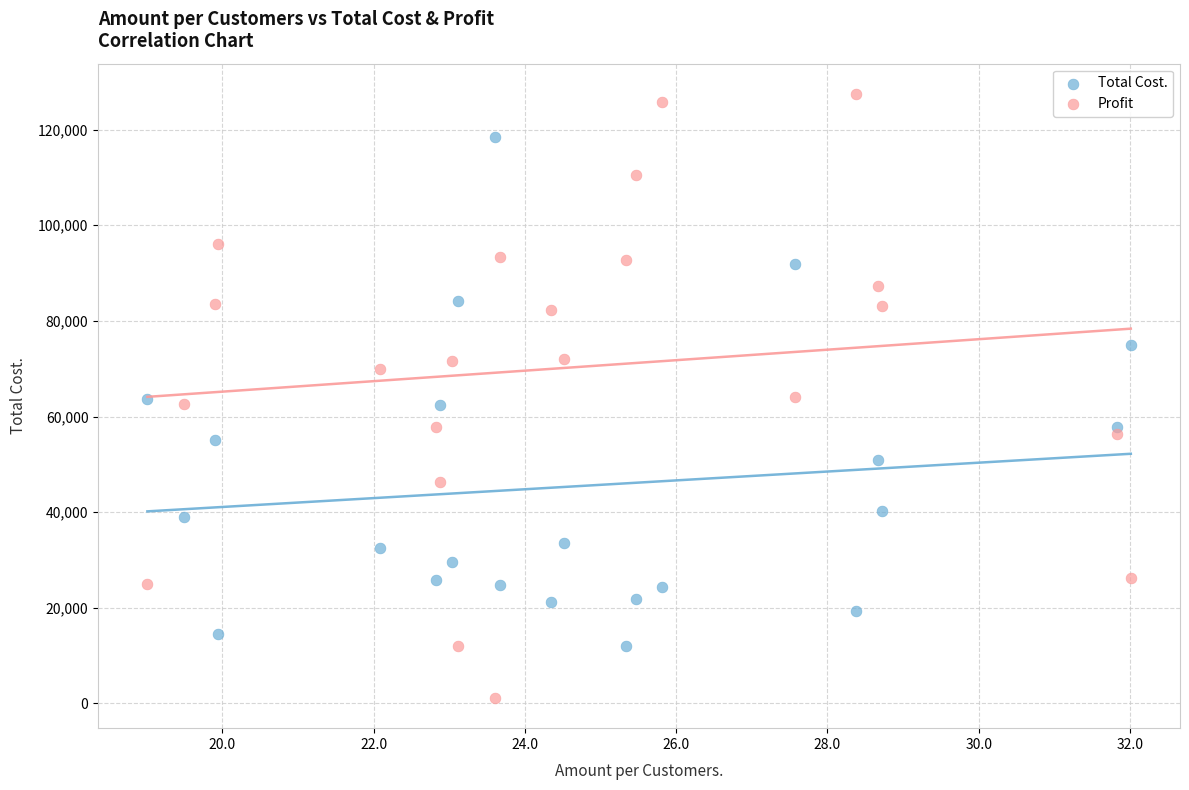

Across all data points, what is the range of X values (max minus min)?

13.0